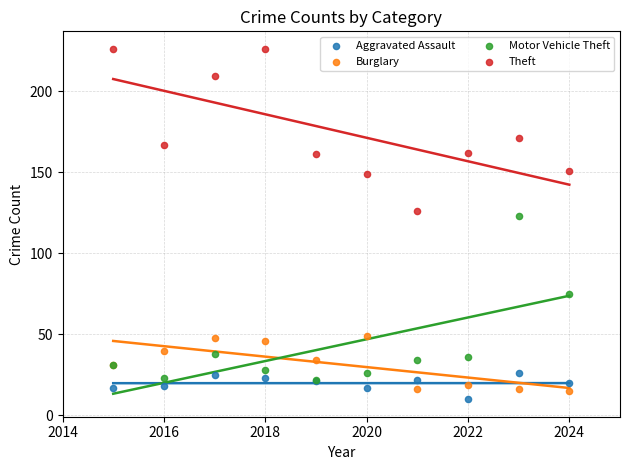

Across all series, what Y value is closest to 118?

123